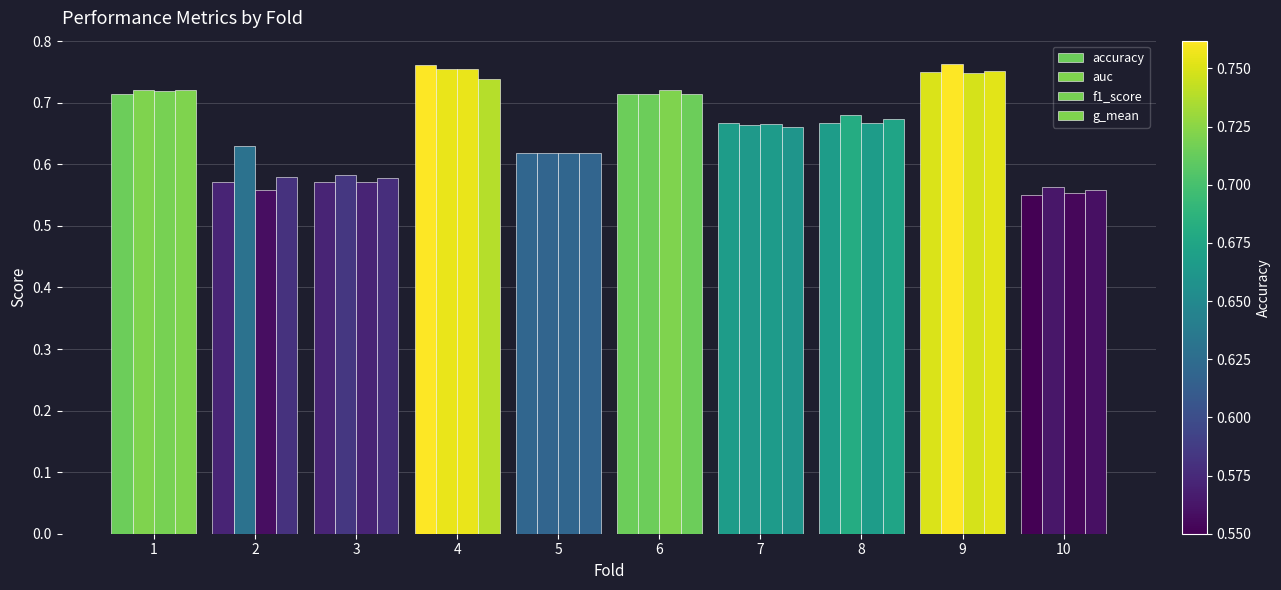

What is the difference between the f1_score values at 8 and 2?

0.1